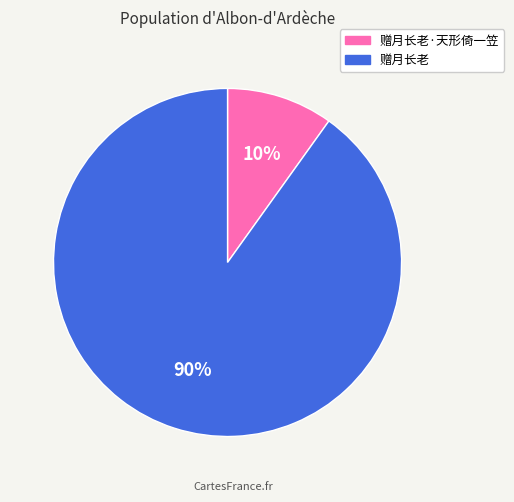

Combined, do 赠月长老 and 赠月长老·天形倚一笠 account for over 50%?

Yes